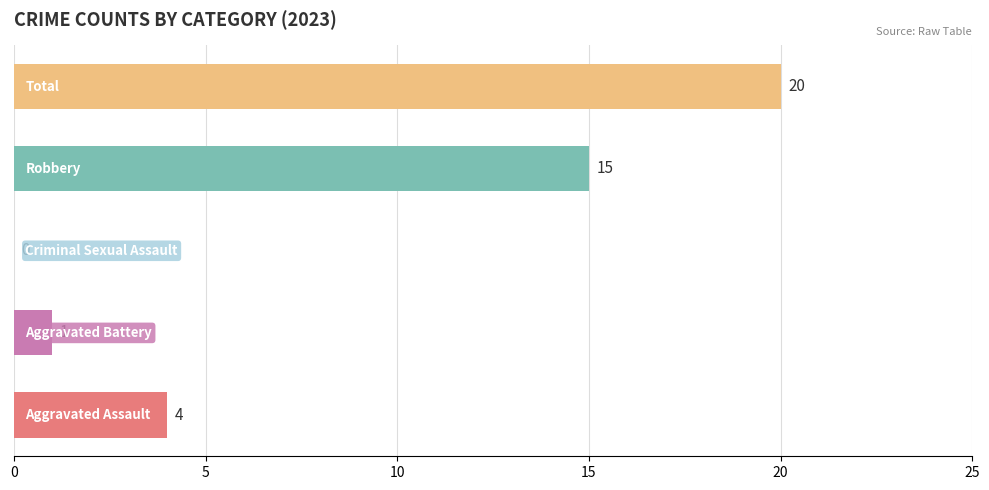

What is the greatest value displayed?

20